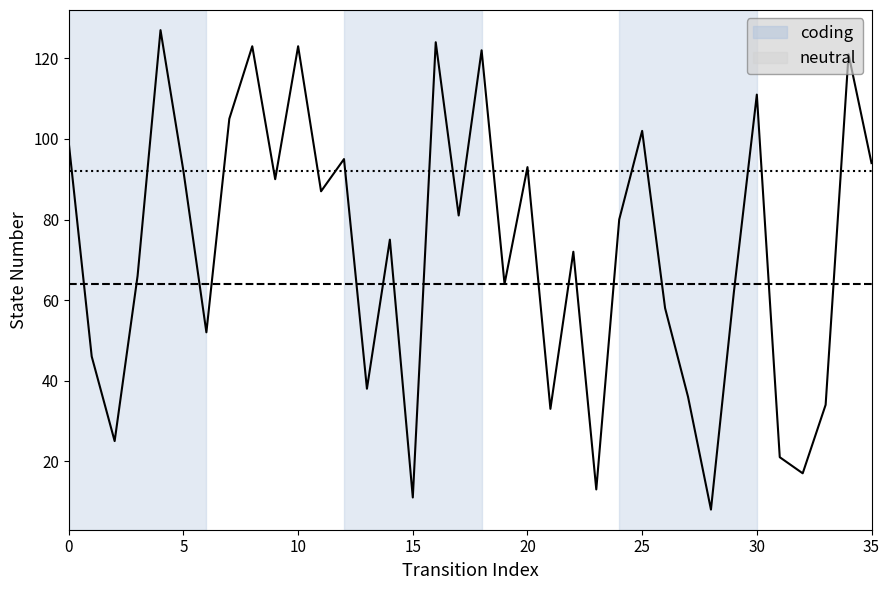

What is the difference between the second highest and minimum values?

116